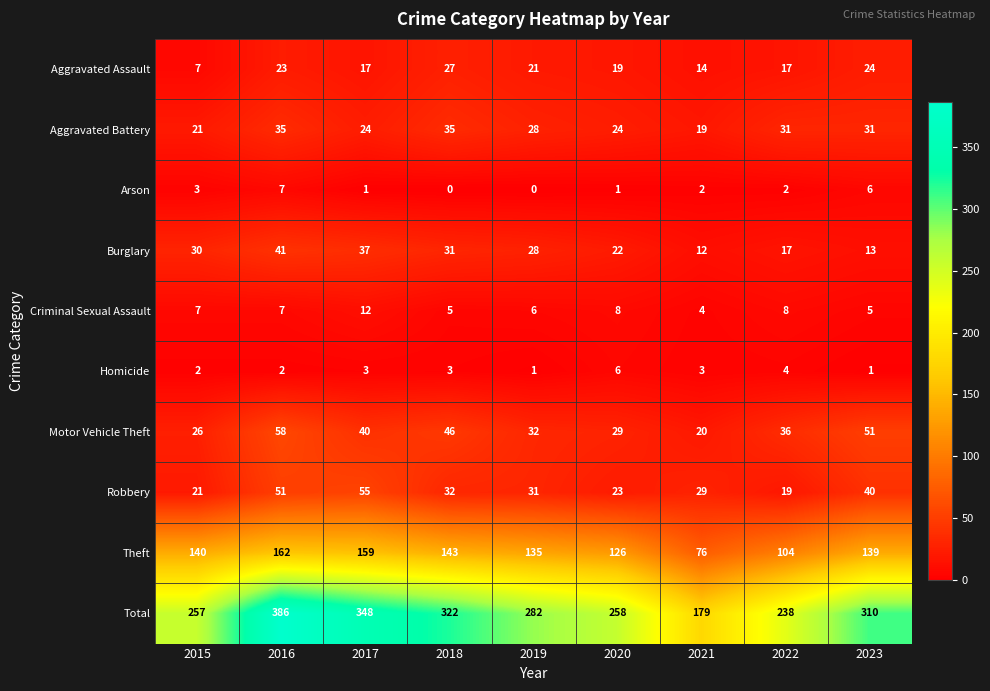

What is the total value across all series at 2019?

564